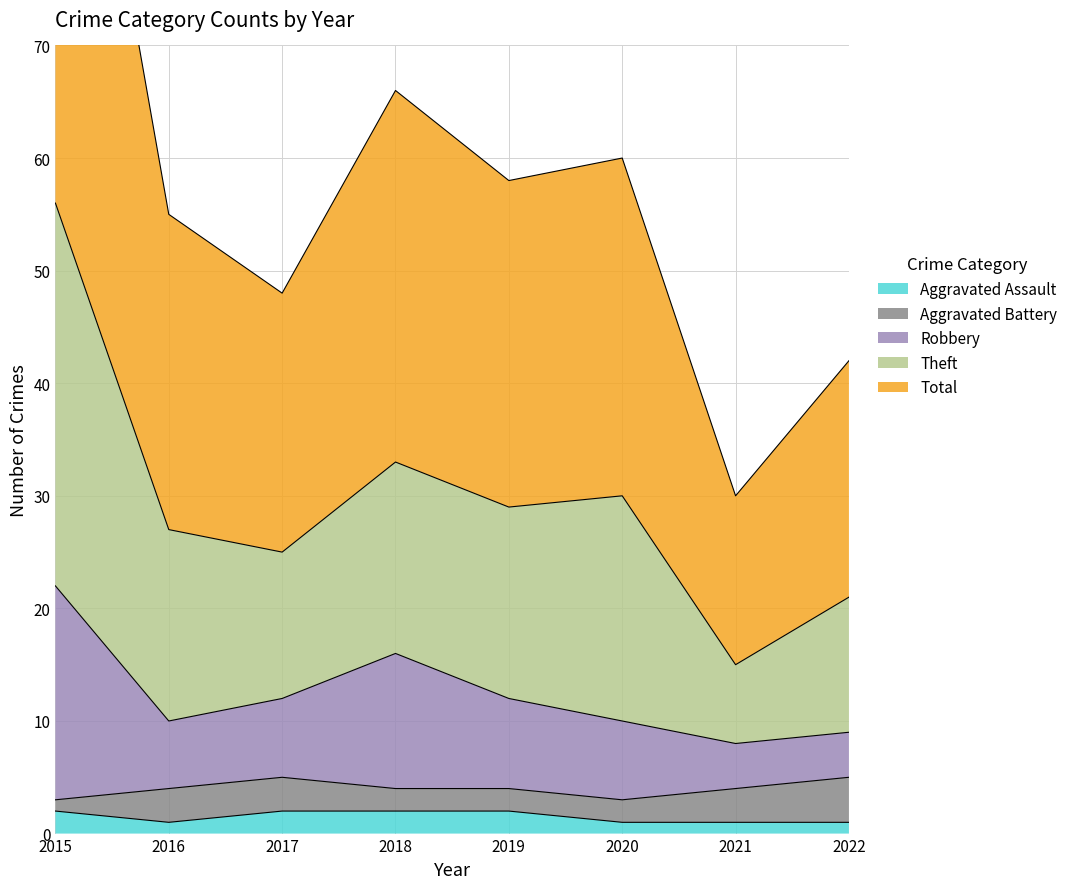

True or false: Aggravated Assault has a value of 1 at 2016.

True